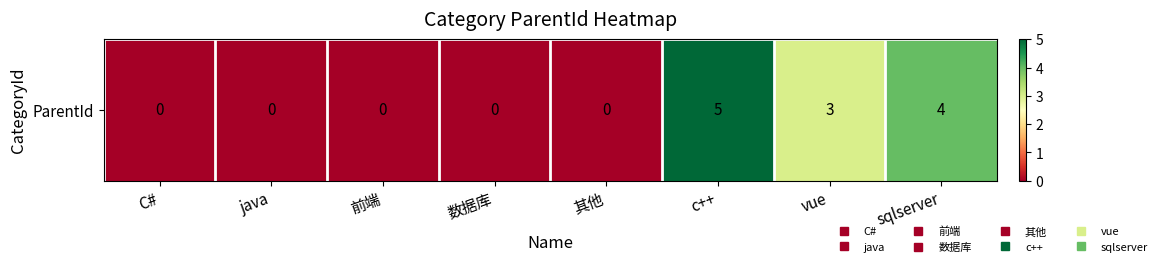

The value at 其他 is 0. True or false?

True